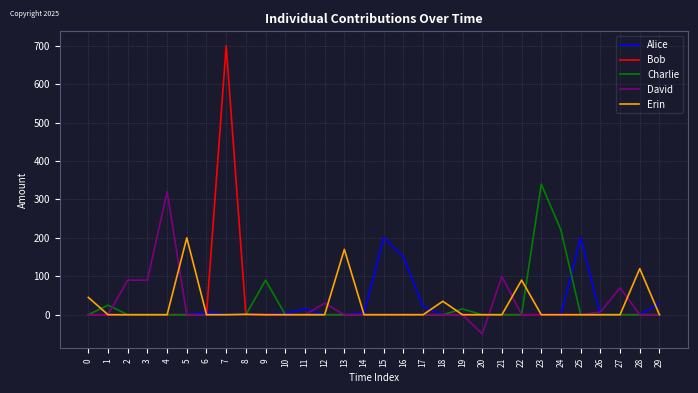

What is the minimum value shown in the chart?

-50